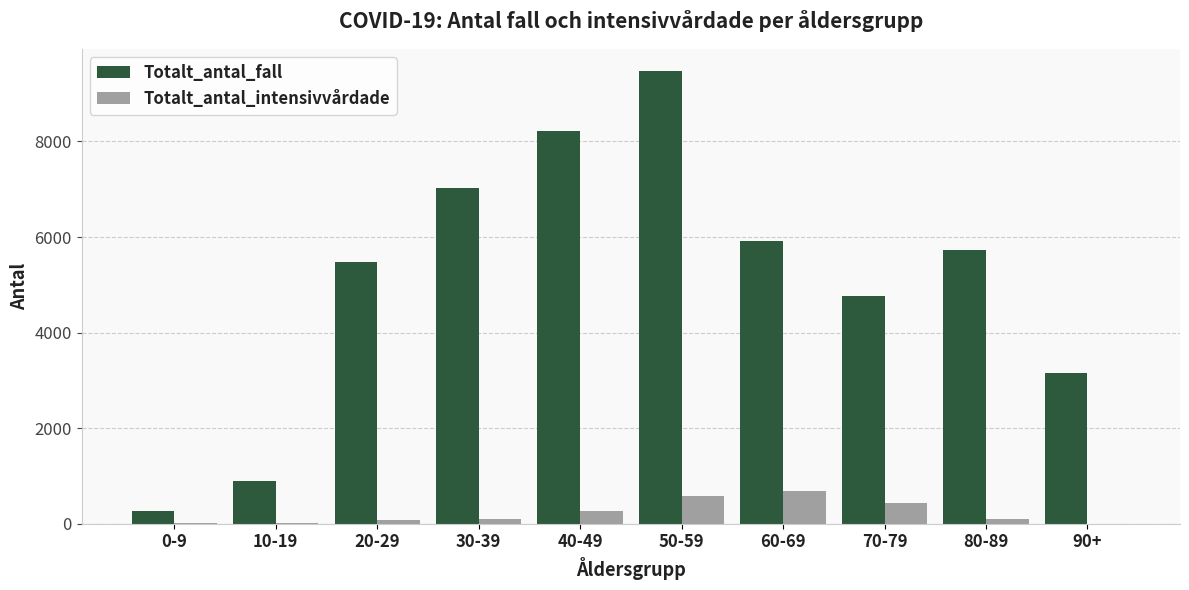

How many groups of bars are there?

10